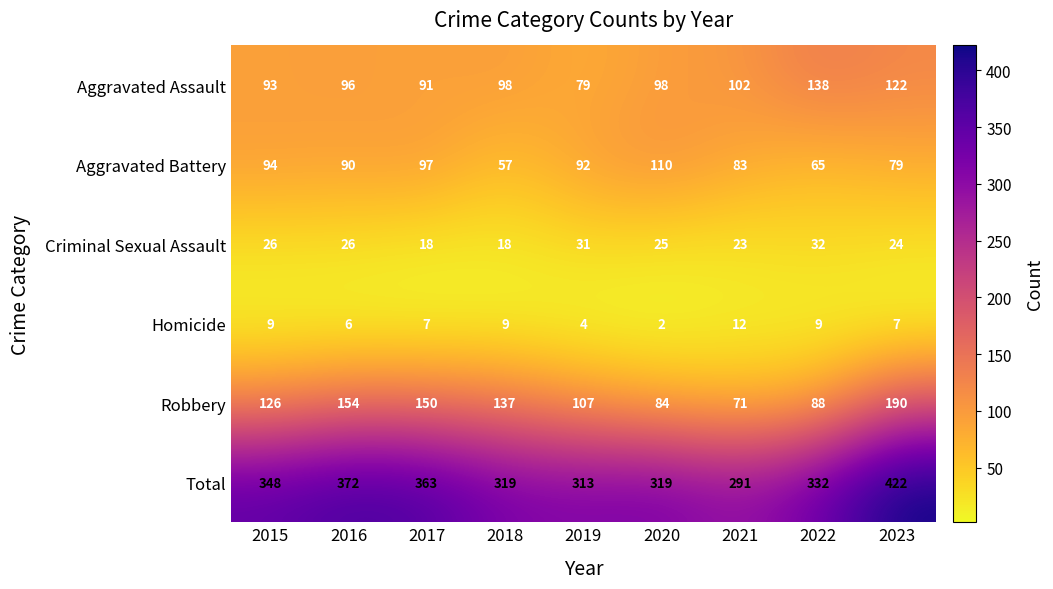

At which label does Homicide first exceed 7?

2015